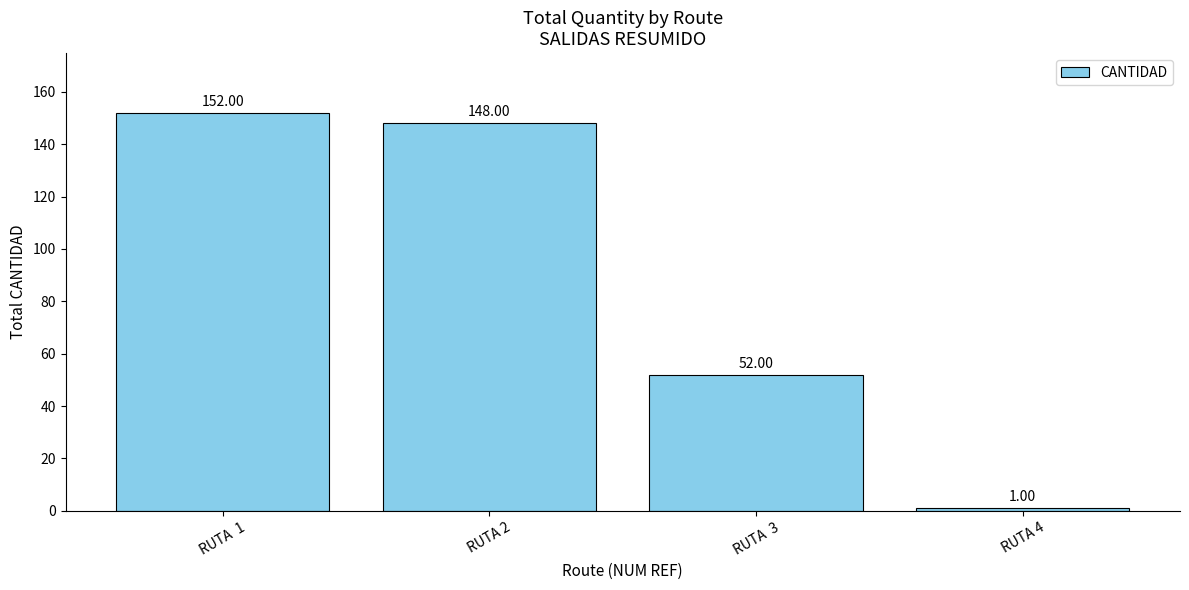

What position from the left is RUTA  3?

3